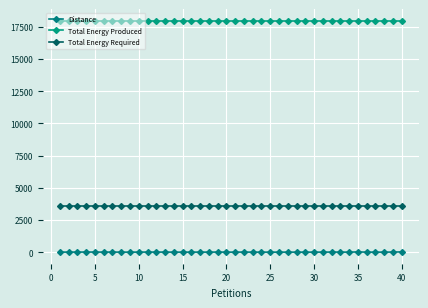

What are all the series names shown in the legend?

Distance, Total Energy Produced, Total Energy Required